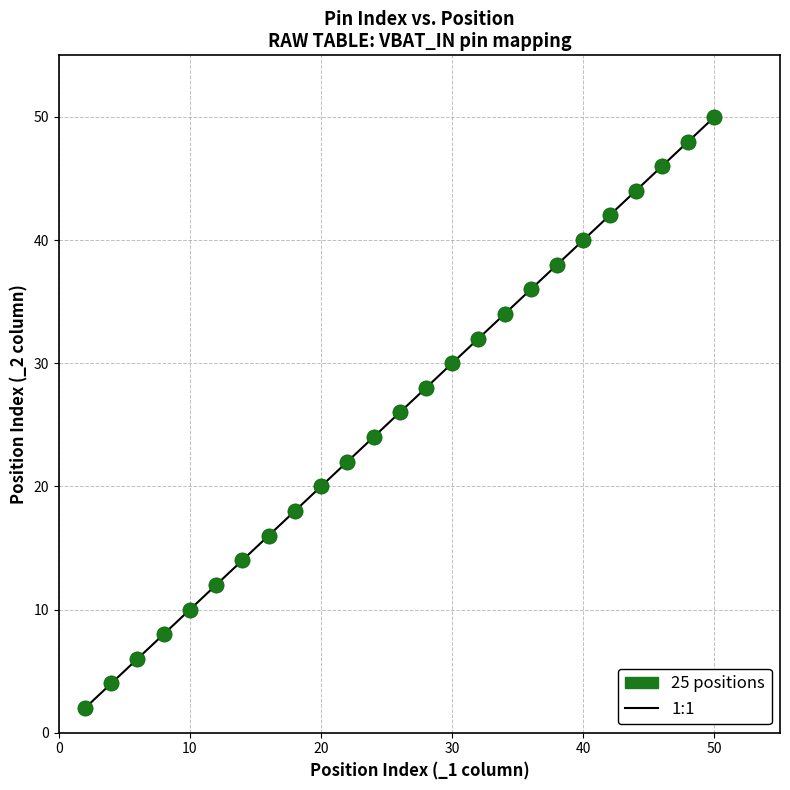

What is the range of X values (max minus min)?

48